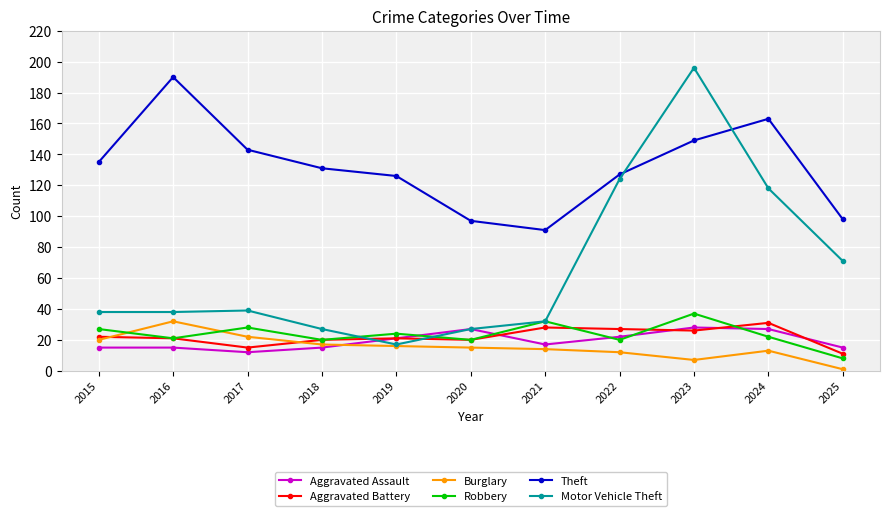

Which series has the largest total across all categories?

Theft